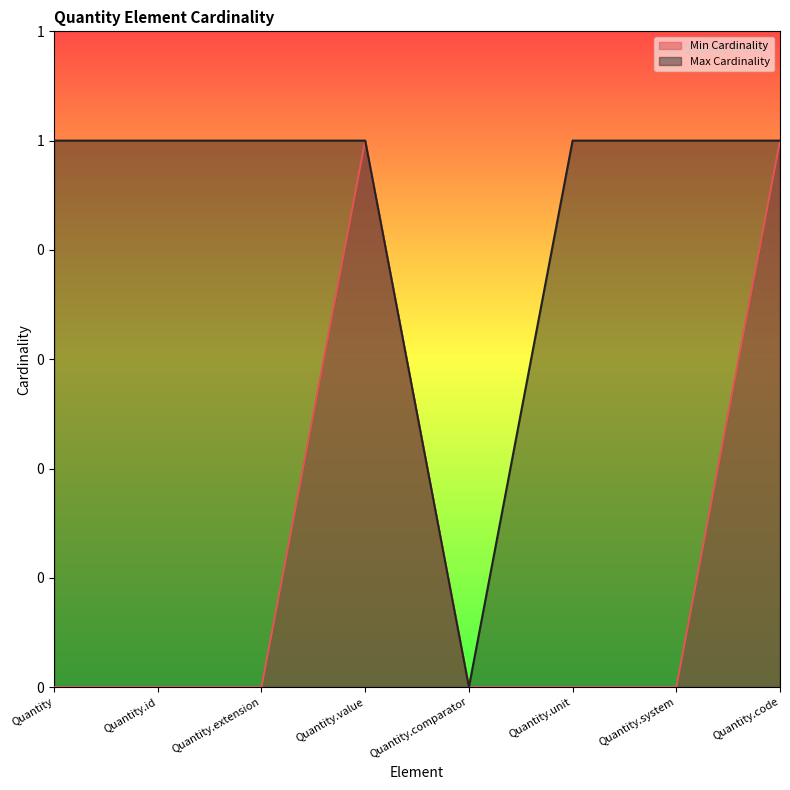

True or false: Min Cardinality has a value of 0 at Quantity.extension.

True